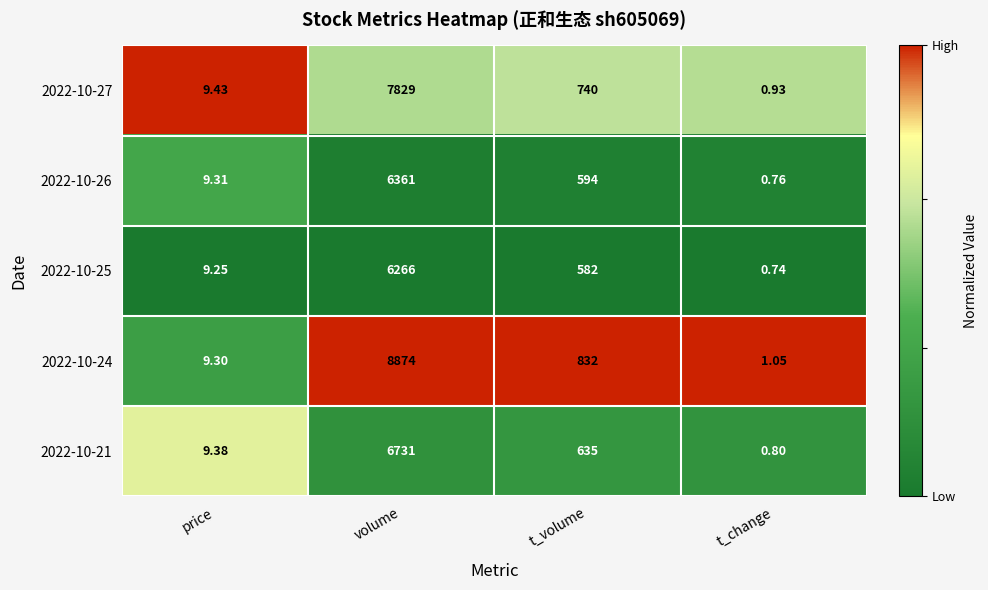

At which category does the chart reach its minimum across all series?

t_change